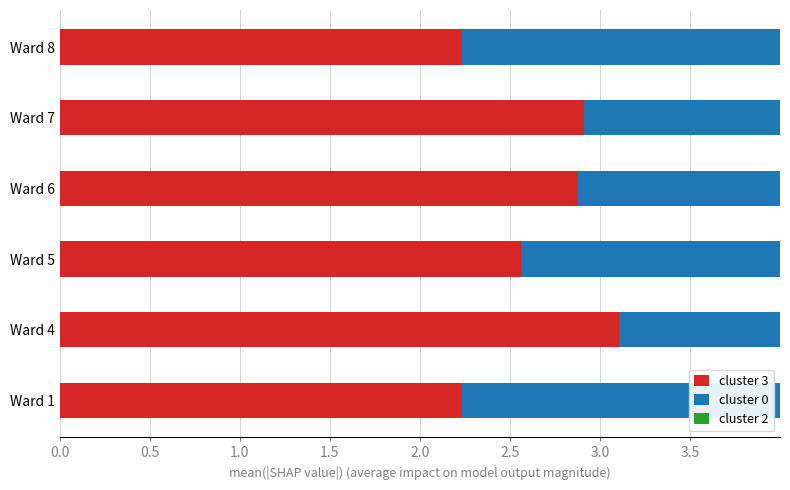

What is the sum of all cluster 3 values?

15.9